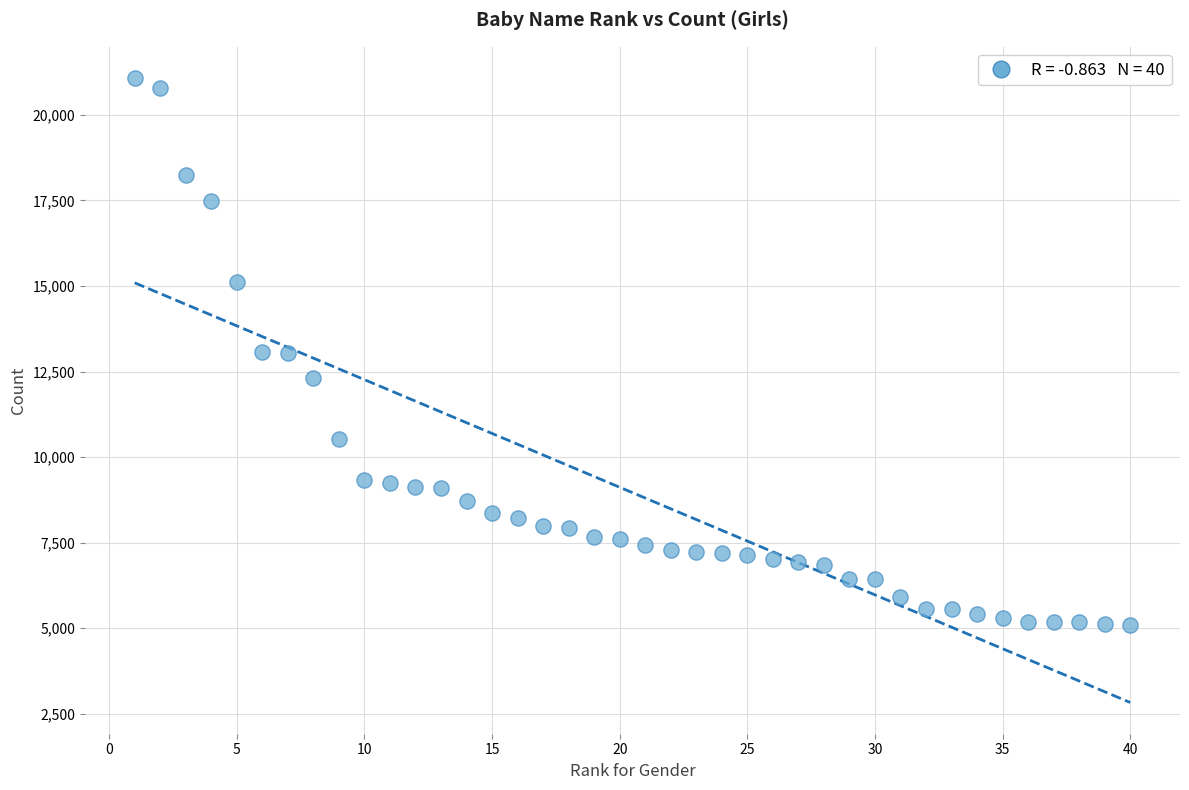

What is the range of Y values (max minus min)?

15990